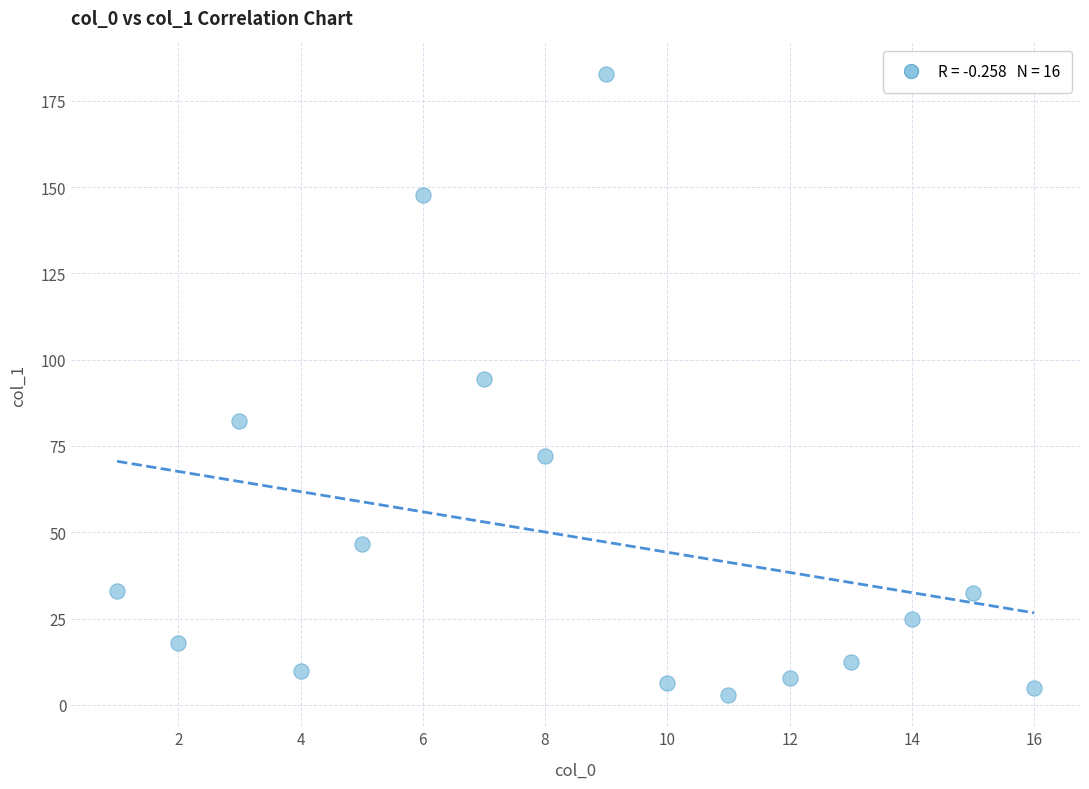

What Y value in the scatter plot is closest to 92?

94.5